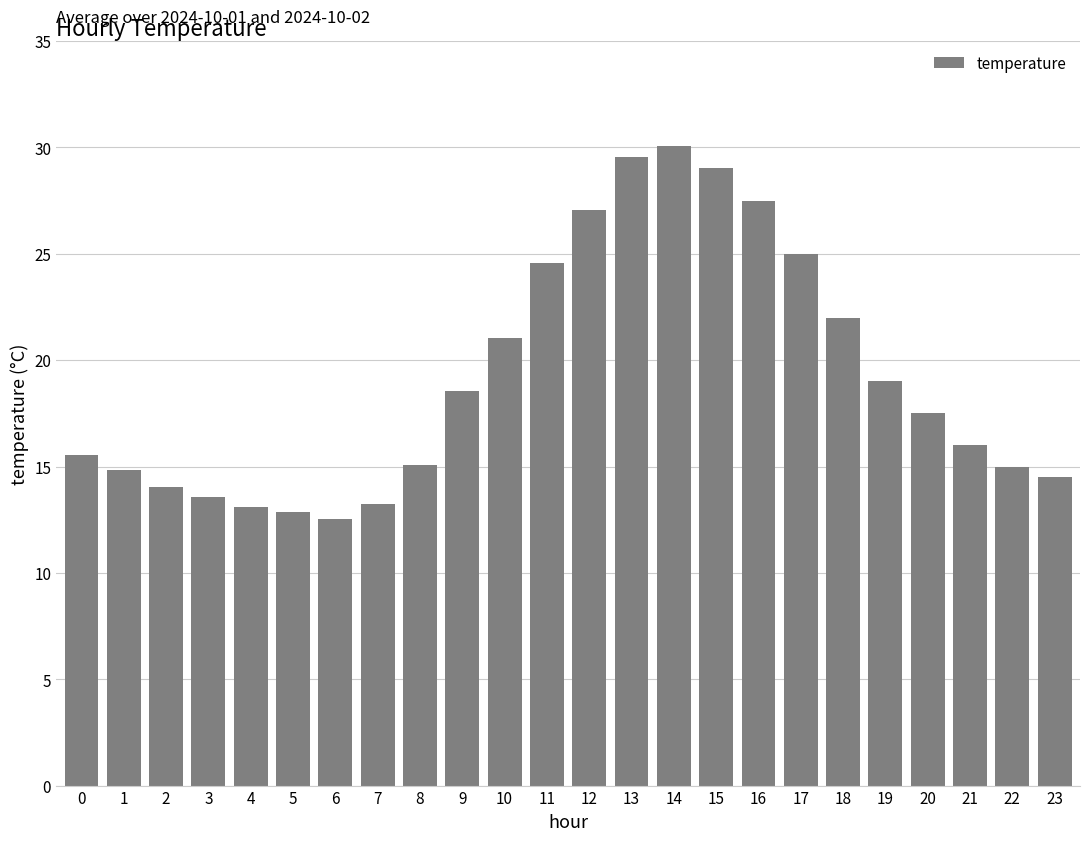

How many bars are there in total?

24